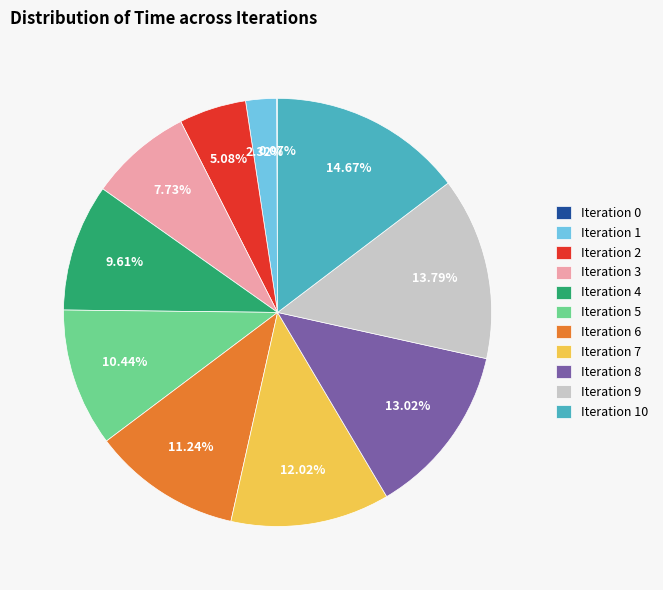

What is the largest slice in the pie chart?

Iteration 10